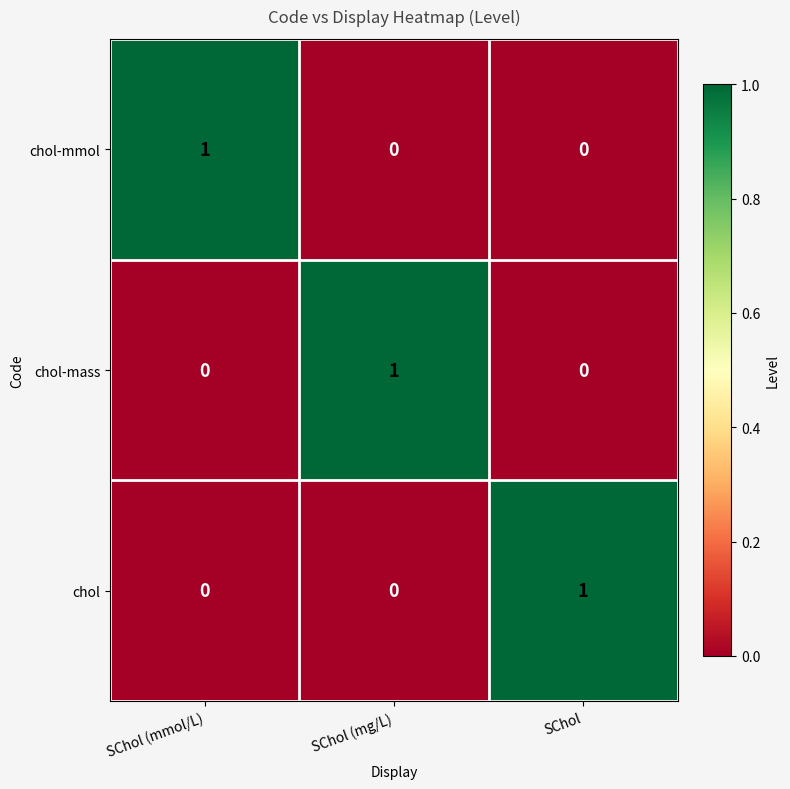

Reading left to right, transcribe all the data shown in this chart.

chol-mmol: SChol (mmol/L)=1	SChol (mg/L)=0	SChol=0
chol-mass: SChol (mmol/L)=0	SChol (mg/L)=1	SChol=0
chol: SChol (mmol/L)=0	SChol (mg/L)=0	SChol=1